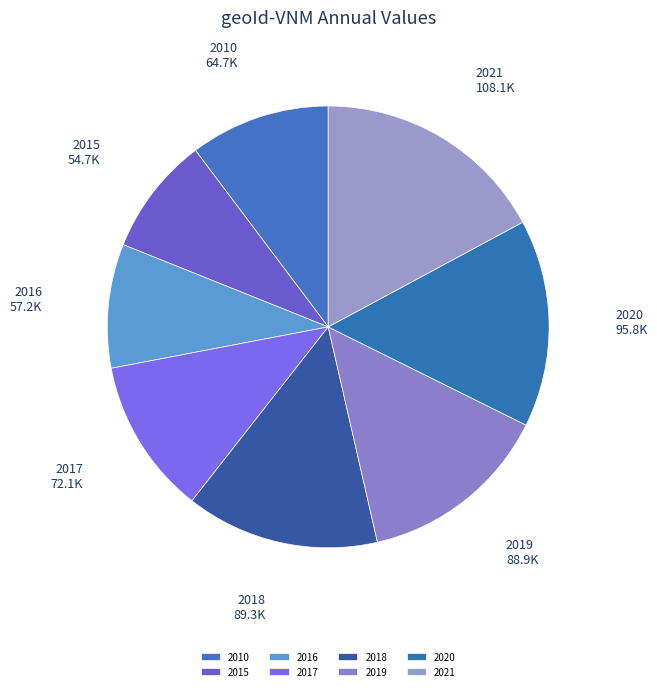

What is the largest slice in the pie chart?

2021